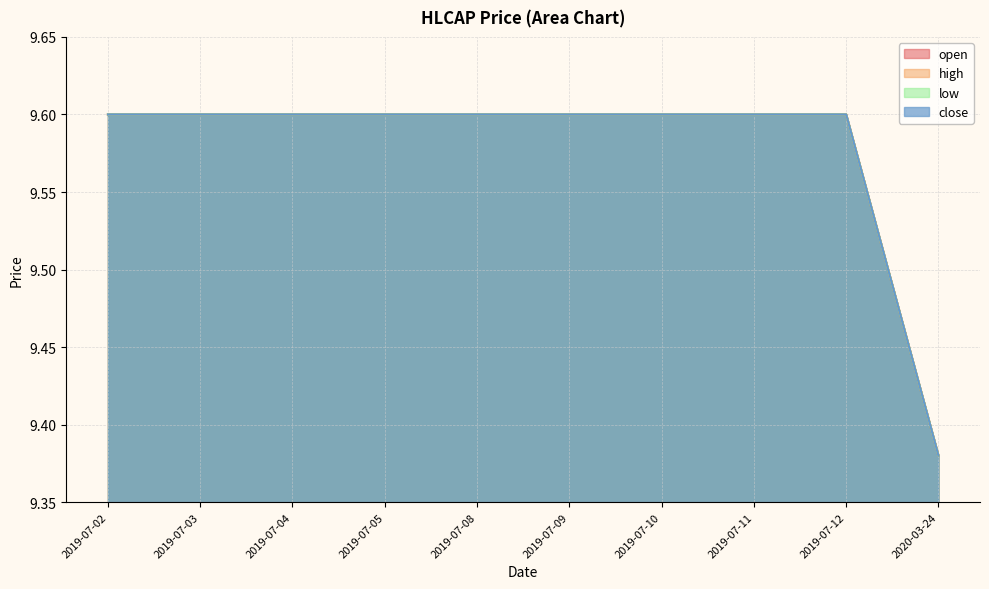

What are all the series names shown in the legend?

open, high, low, close